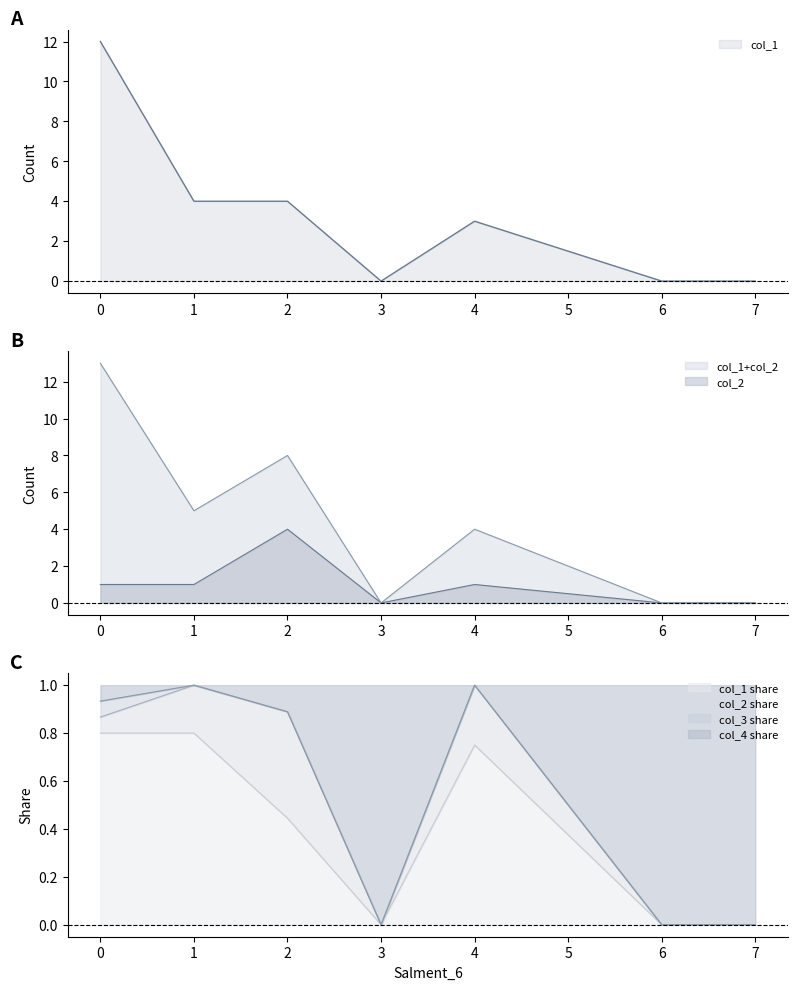

True or false: col_2 and col_1 intersect in this chart.

False